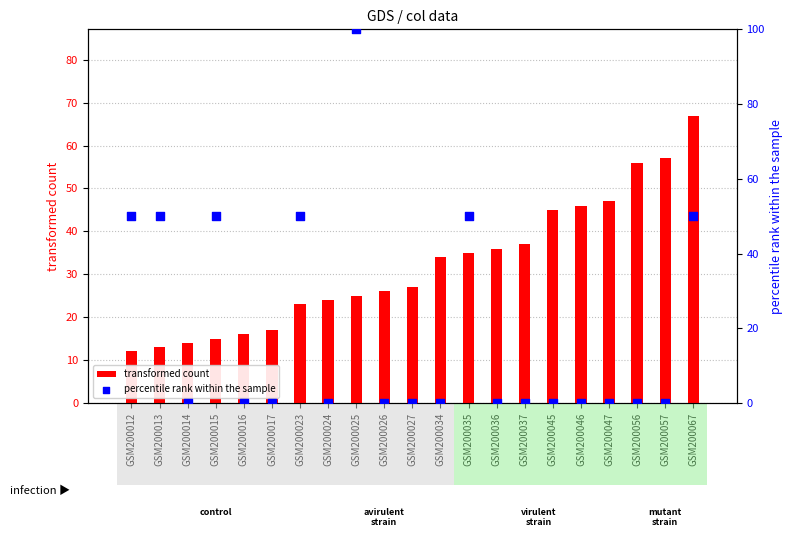

At how many categories does at least one series exceed 65?

2